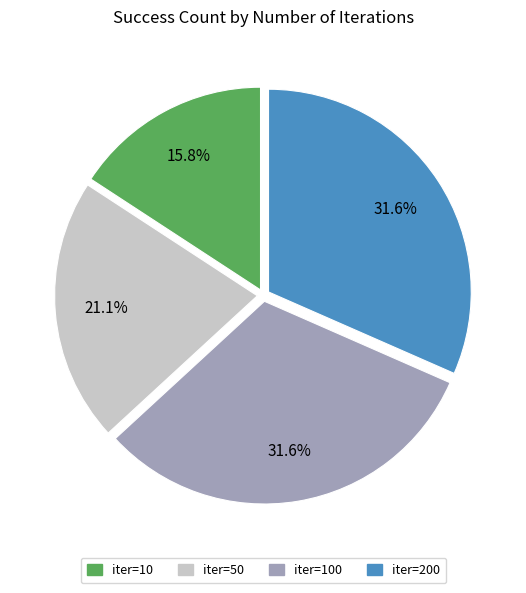

Is there a majority slice in this chart?

No